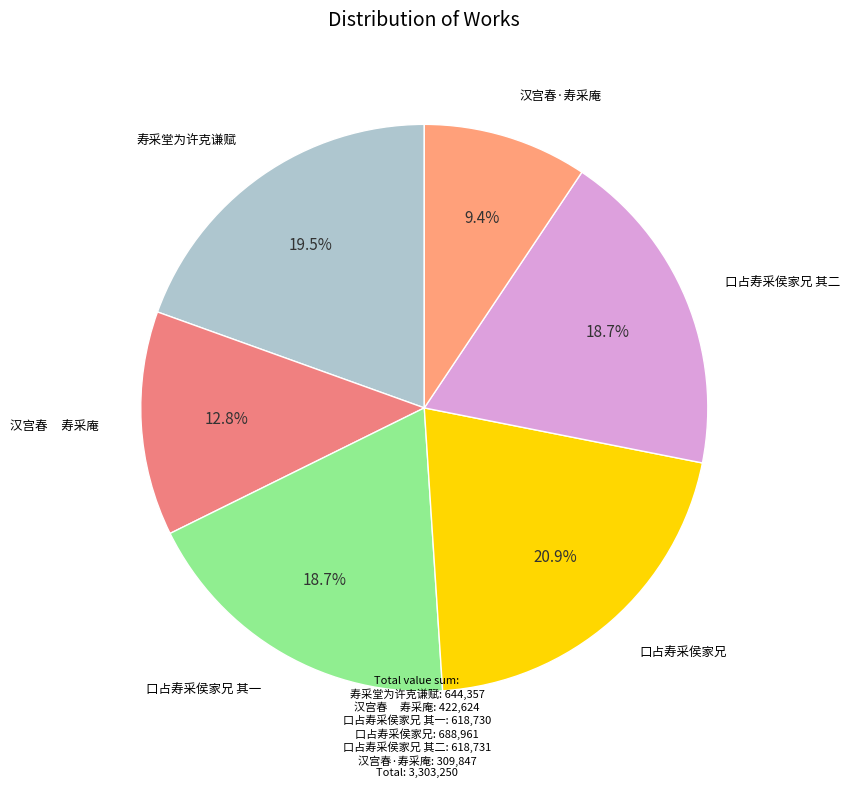

How many segments does this pie chart have?

6